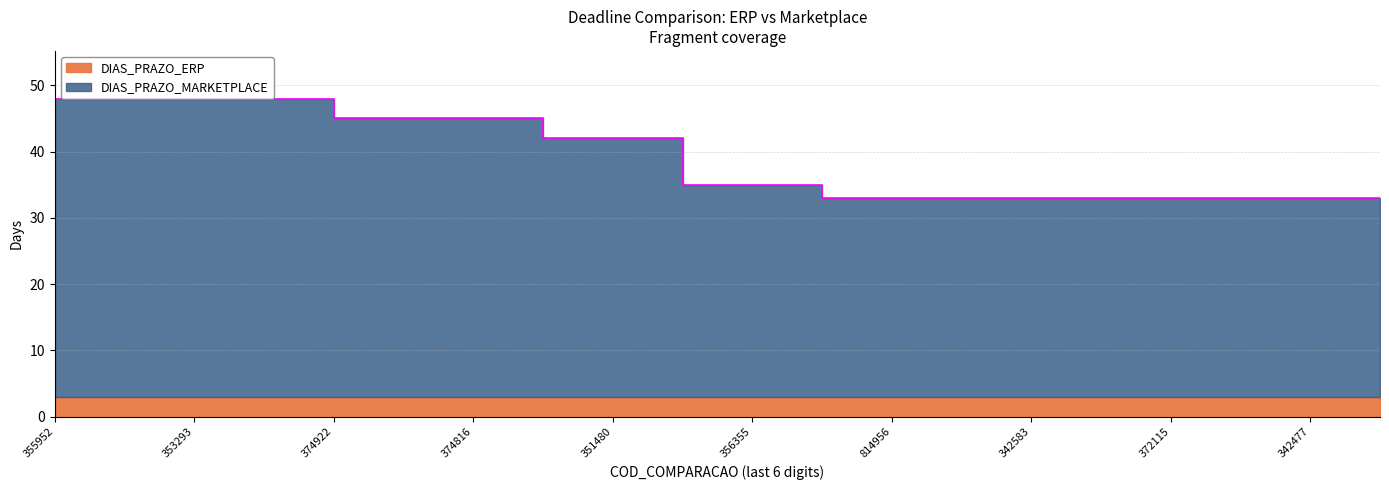

What is the difference between the maximum and second lowest values?

15